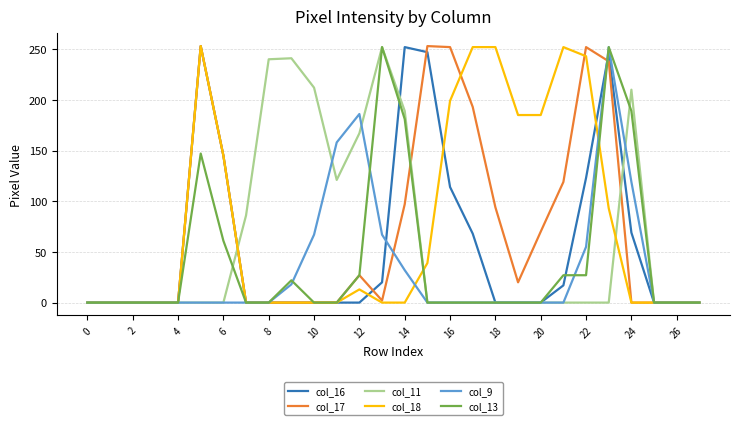

What is the maximum value shown in the chart?

253